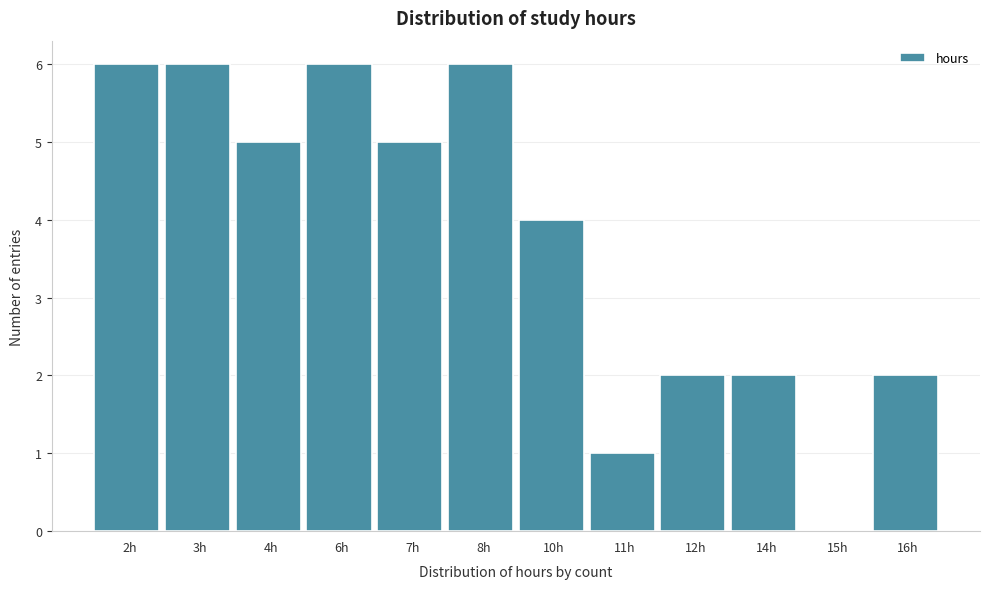

Reading right to left, transcribe all the data shown in this chart.

16h=2	15h=0	14h=2	12h=2	11h=1	10h=4	8h=6	7h=5	6h=6	4h=5	3h=6	2h=6